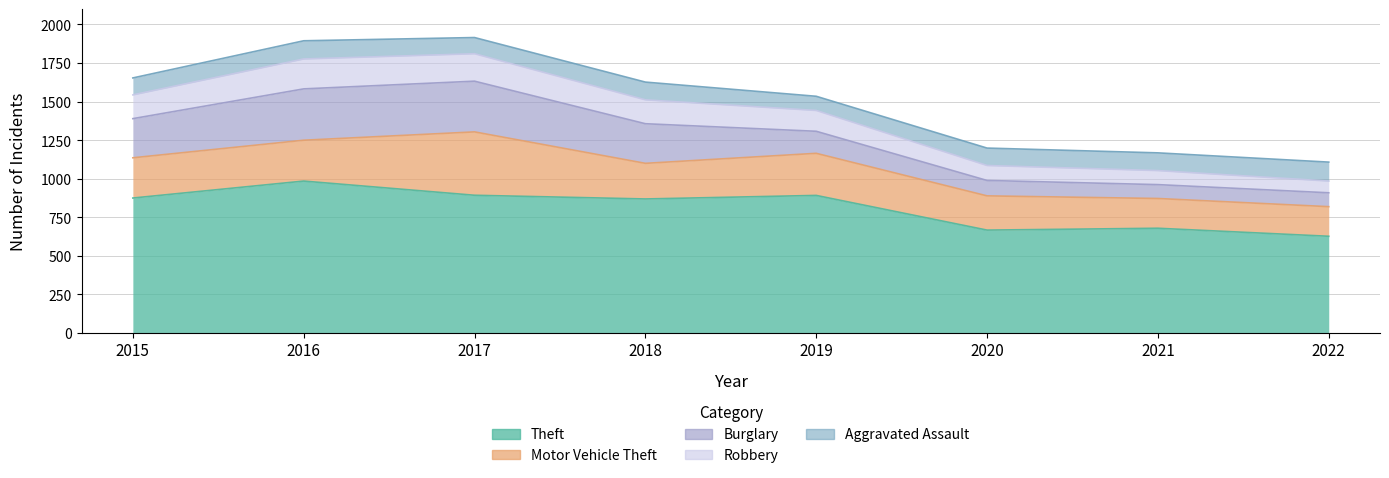

How many lines are shown in the chart?

5